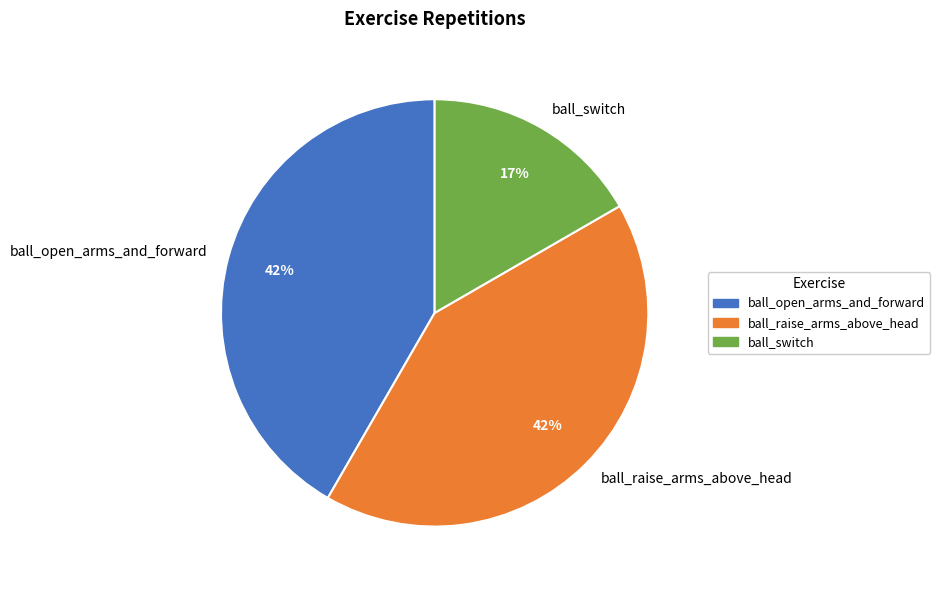

Which category has the smallest portion of the pie?

ball_switch